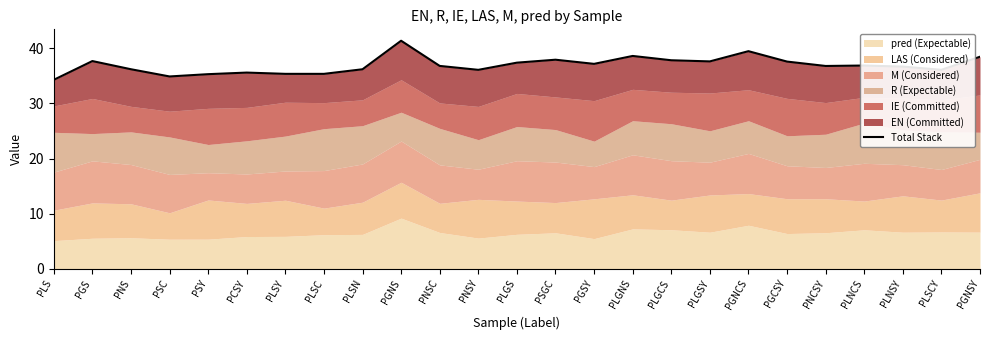

What is the ratio of the value at PLGNS to the value at PLGS?

1.0